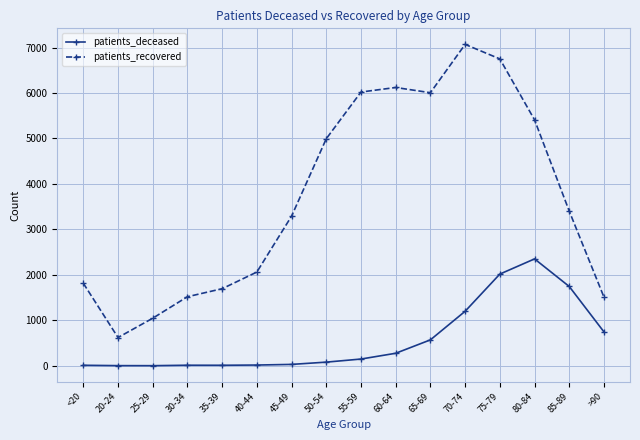

At which category does patients_recovered reach its first local valley?

20-24